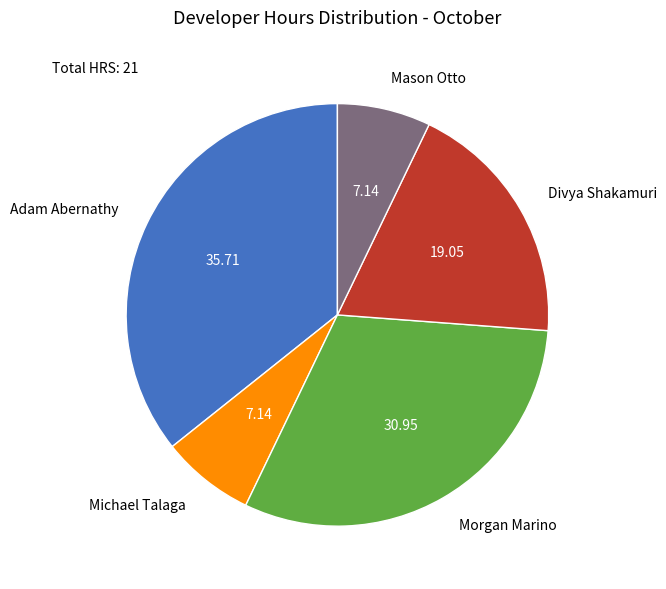

Combined, do Michael Talaga and Adam Abernathy account for over 50%?

No